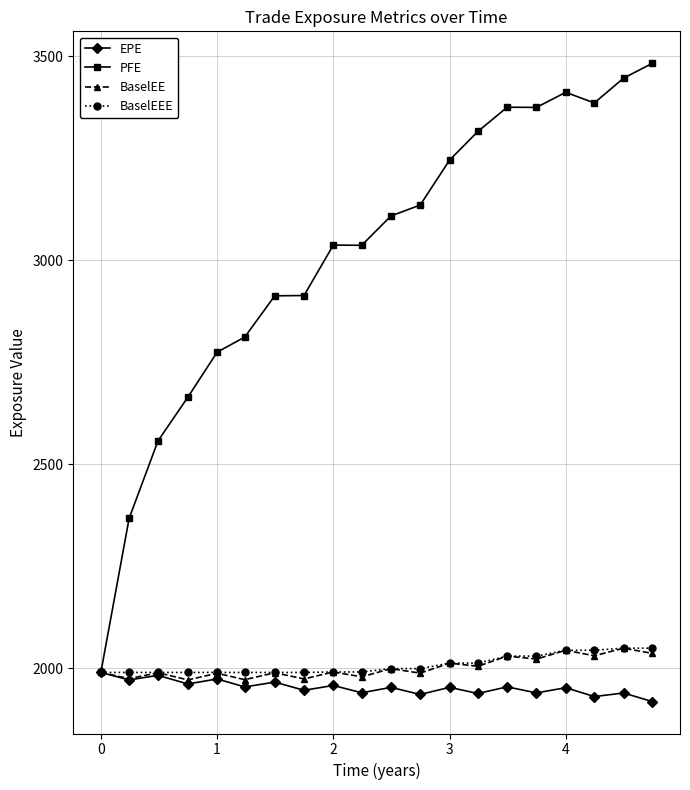

What is the average value of the PFE series?

3016.9